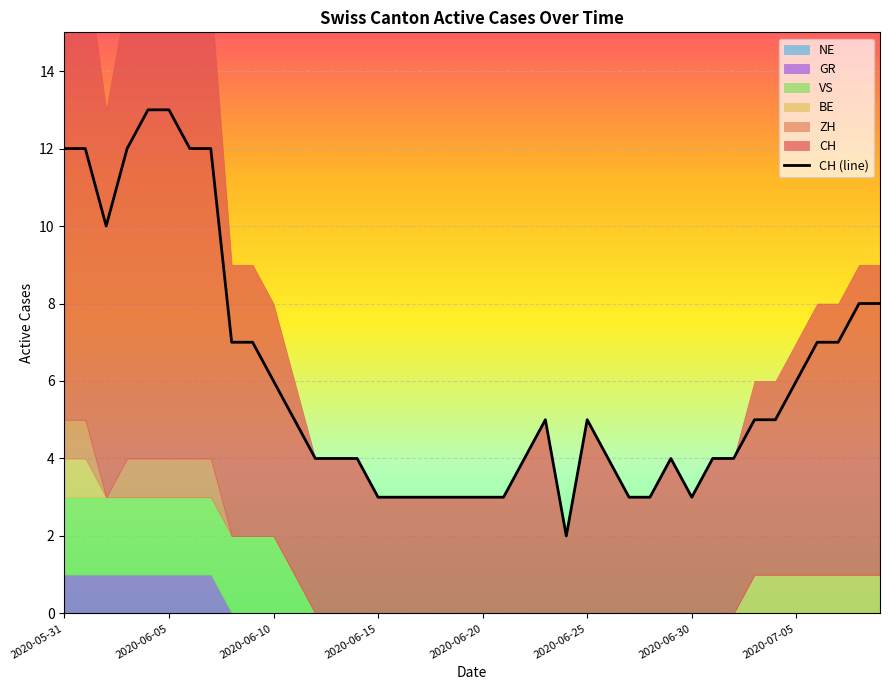

Which series has the largest total across all categories?

CH